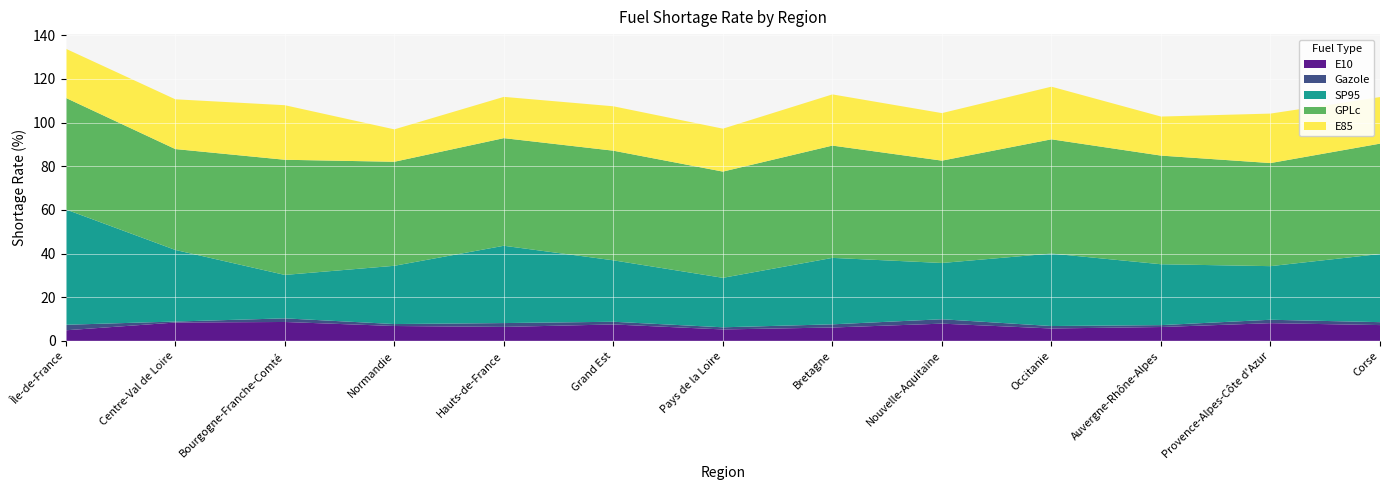

Reading right to left, list all the values displayed in this chart.

E10: Corse=7.2	Provence-Alpes-Côte d'Azur=8.1	Auvergne-Rhône-Alpes=6.3	Occitanie=5.7	Nouvelle-Aquitaine=7.9	Bretagne=6.1	Pays de la Loire=5.2	Grand Est=7.5	Hauts-de-France=6.4	Normandie=6.8	Bourgogne-Franche-Comté=8.7	Centre-Val de Loire=8.4	Île-de-France=4.8
Gazole: Corse=1.3	Provence-Alpes-Côte d'Azur=1.6	Auvergne-Rhône-Alpes=0.9	Occitanie=1.1	Nouvelle-Aquitaine=2.0	Bretagne=1.4	Pays de la Loire=1.0	Grand Est=1.2	Hauts-de-France=1.8	Normandie=0.9	Bourgogne-Franche-Comté=1.7	Centre-Val de Loire=0.5	Île-de-France=2.5
SP95: Corse=31.2	Provence-Alpes-Côte d'Azur=24.6	Auvergne-Rhône-Alpes=27.9	Occitanie=33.2	Nouvelle-Aquitaine=25.8	Bretagne=30.4	Pays de la Loire=22.7	Grand Est=28.1	Hauts-de-France=35.4	Normandie=26.7	Bourgogne-Franche-Comté=19.9	Centre-Val de Loire=32.8	Île-de-France=52.9
GPLc: Corse=50.6	Provence-Alpes-Côte d'Azur=47.2	Auvergne-Rhône-Alpes=49.8	Occitanie=52.3	Nouvelle-Aquitaine=46.9	Bretagne=51.5	Pays de la Loire=48.7	Grand Est=50.2	Hauts-de-France=49.3	Normandie=47.7	Bourgogne-Franche-Comté=52.8	Centre-Val de Loire=46.2	Île-de-France=51.1
E85: Corse=21.3	Provence-Alpes-Côte d'Azur=22.7	Auvergne-Rhône-Alpes=17.9	Occitanie=24.1	Nouvelle-Aquitaine=21.8	Bretagne=23.4	Pays de la Loire=19.7	Grand Est=20.3	Hauts-de-France=18.9	Normandie=14.8	Bourgogne-Franche-Comté=25.0	Centre-Val de Loire=22.8	Île-de-France=22.5